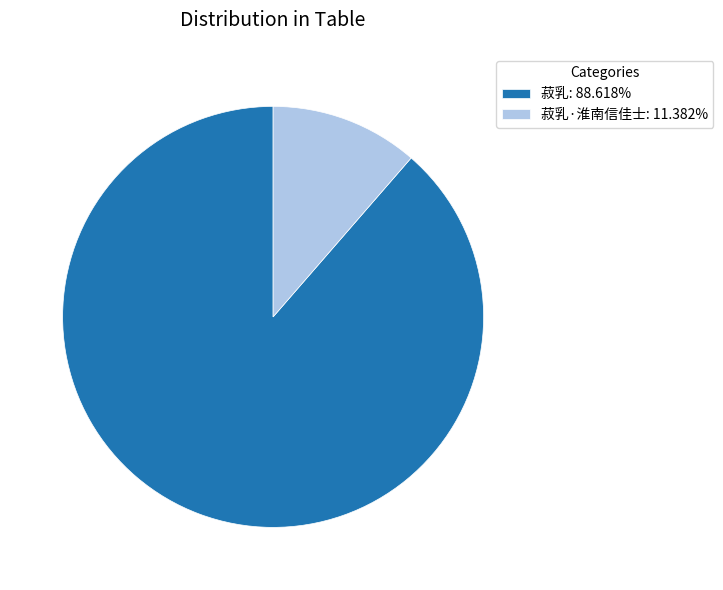

What is the ratio of the value at 菽乳: 88.618% to the value at 菽乳·淮南信佳士: 11.382%?

7.8